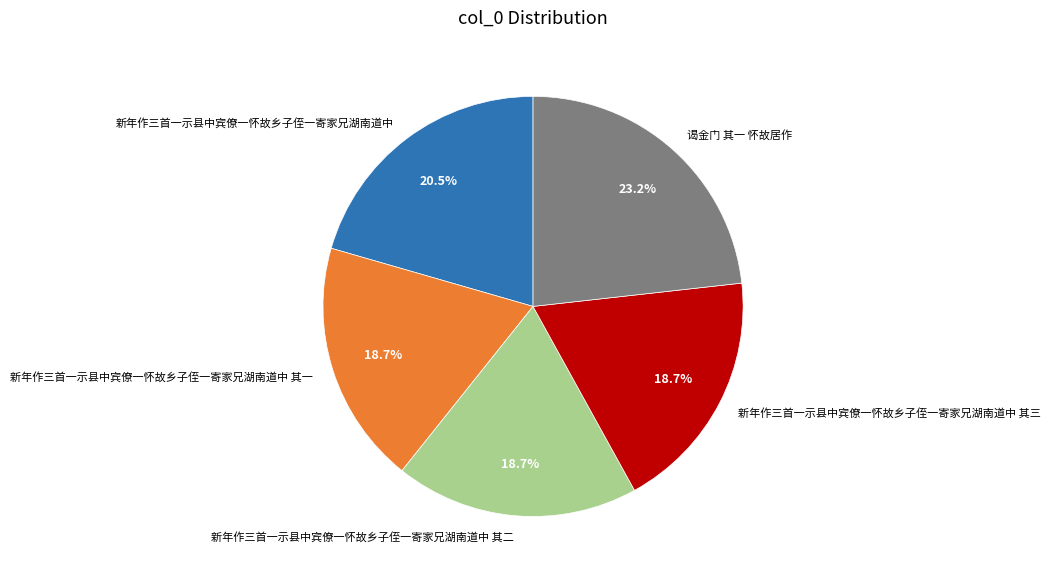

Which category has the biggest portion of the pie?

谒金门 其一 怀故居作